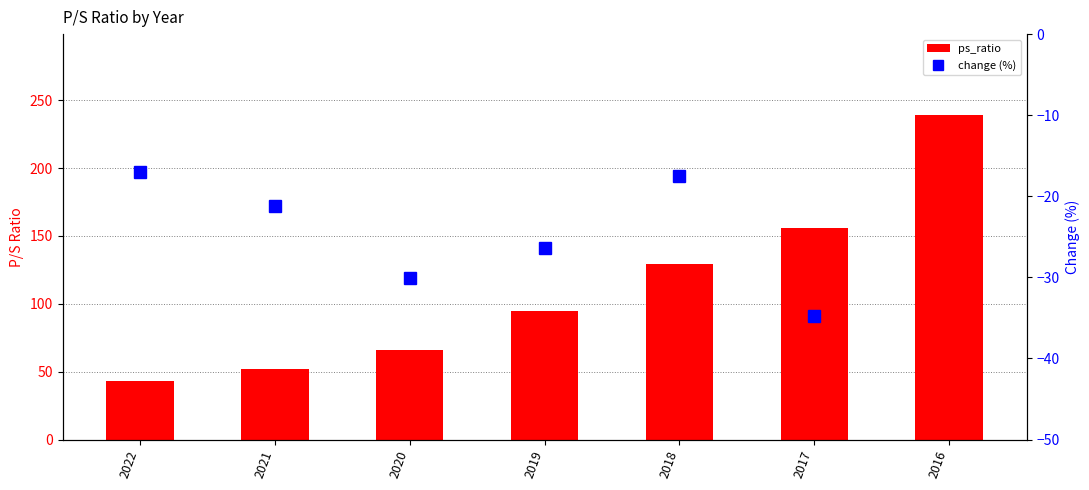

The ps_ratio series shows 156.0 at 2017. True or false?

True